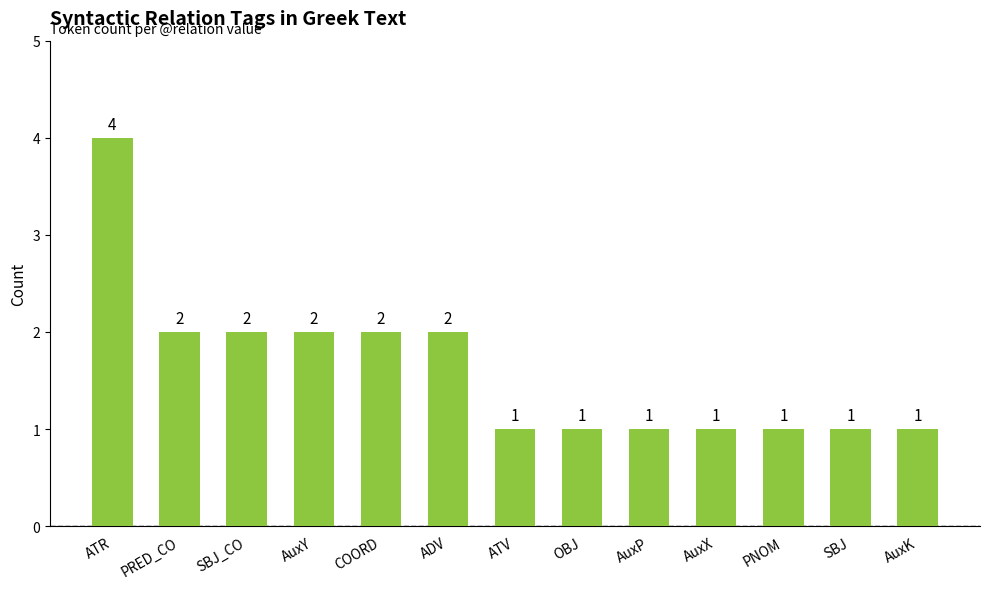

How many distinct data groups are displayed?

1